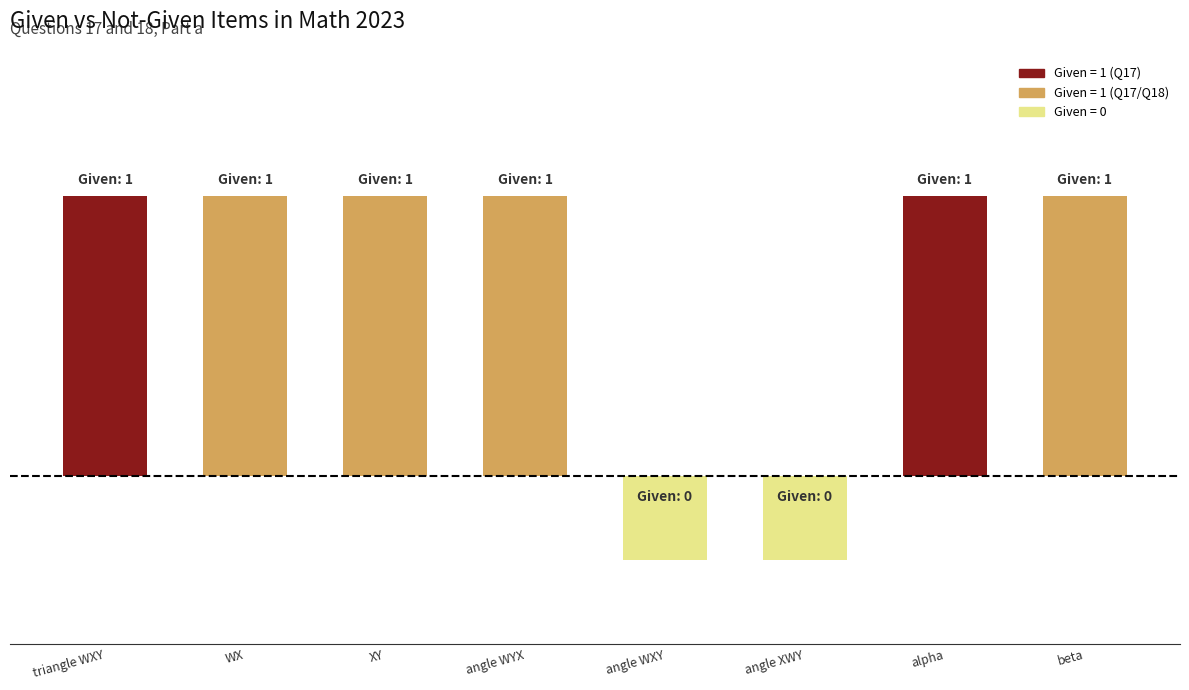

What is the change in value from angle WXY to alpha?

+1.3